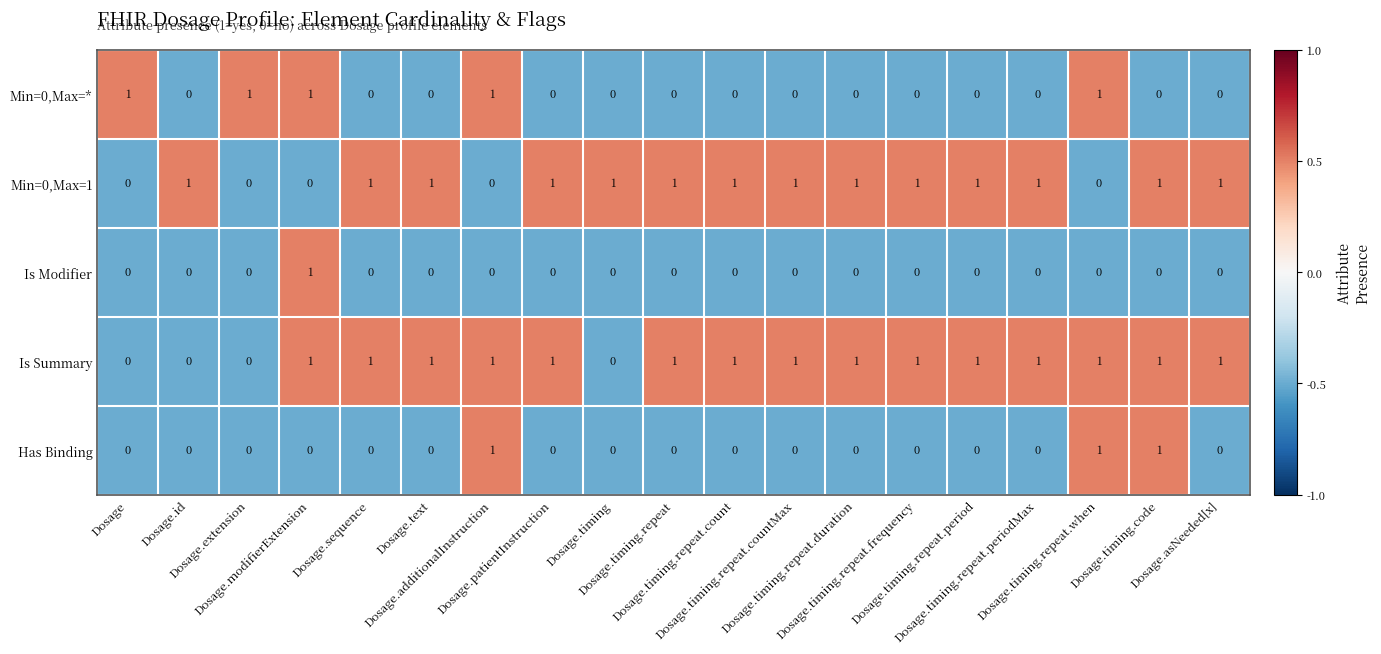

How many distinct data groups are displayed?

5